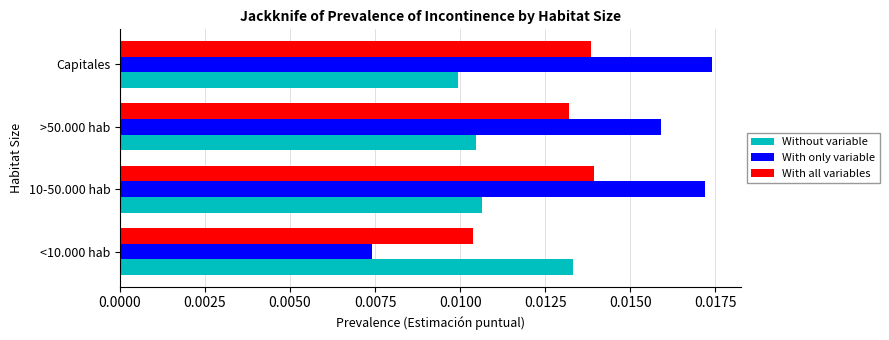

How many Without variable values are between 0 and 1?

4